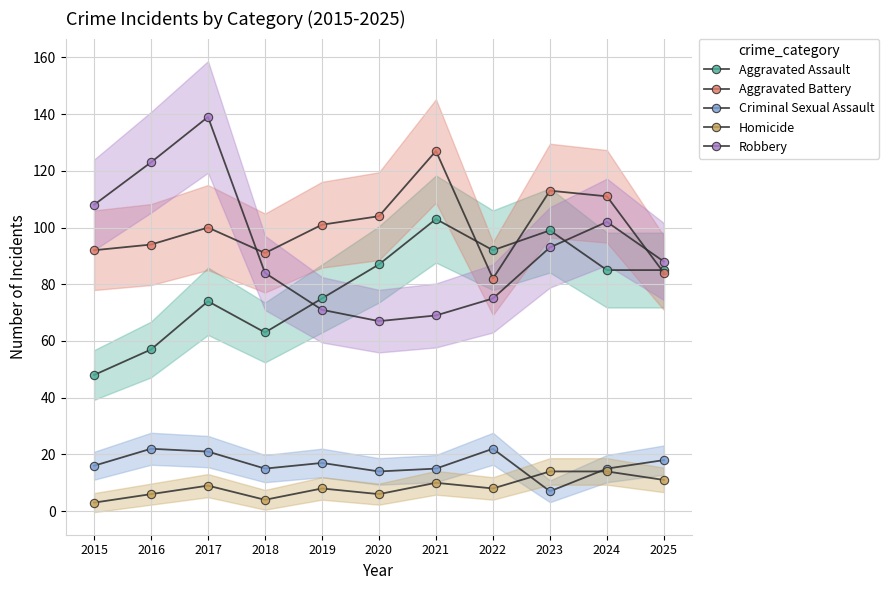

Is the value of Aggravated Battery at 2015 greater than the value of Robbery at 2019?

Yes